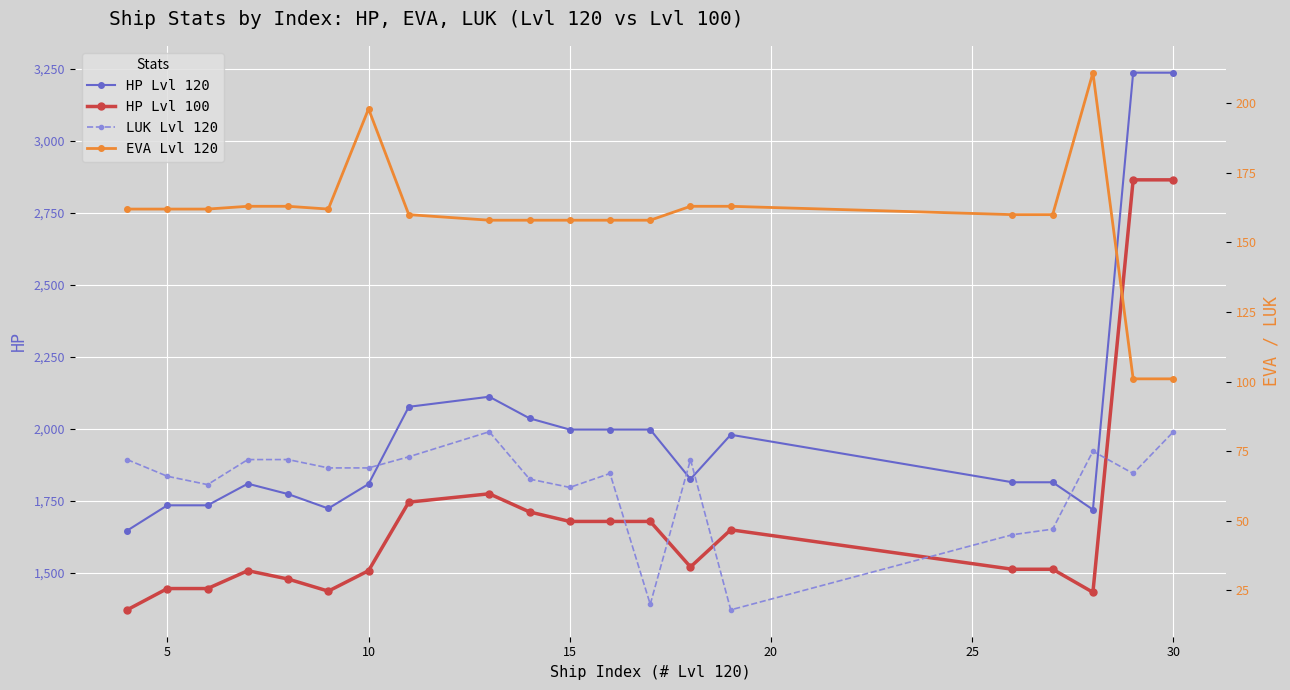

What is the average value of the HP Lvl 120 series?

2004